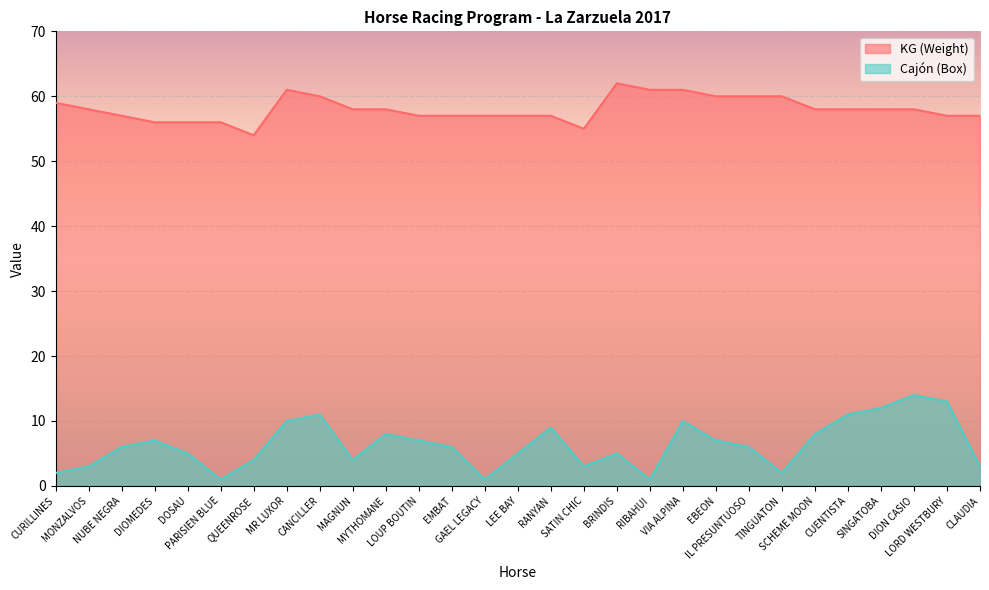

Rank the categories by Cajón (Box) value from highest to lowest.

DION CASIO, LORD WESTBURY, SINGATOBA, CANCILLER, CUENTISTA, MR LUXOR, VIA ALPINA, RANYAN, MYTHOMANE, SCHEME MOON, DIOMEDES, LOUP BOUTIN, EBEON, NUBE NEGRA, EMBAT, IL PRESUNTUOSO, DOSAU, LEE BAY, BRINDIS, QUEENROSE, MAGNUN, MONZALVOS, SATIN CHIC, CLAUDIA, CURILLINES, TINGUATON, PARISIEN BLUE, GAEL LEGACY, RIBAHUI